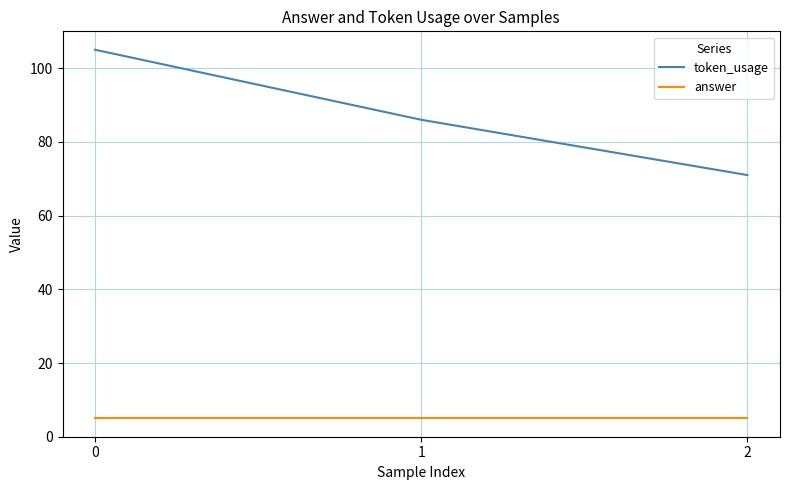

Reading left to right, extract all data points from this chart.

token_usage: 0=105	1=86	2=71
answer: 0=5	1=5	2=5